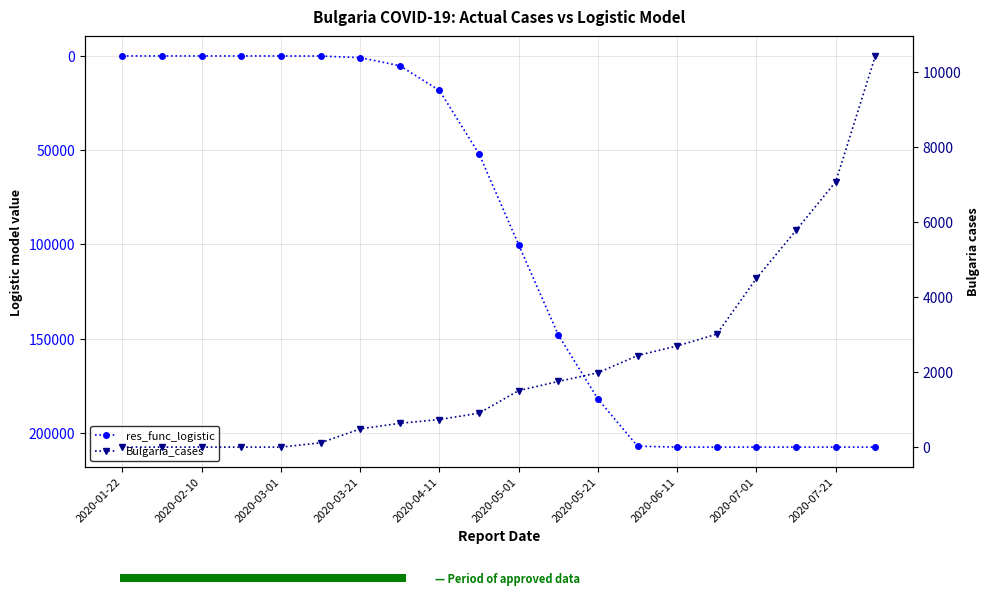

What is the label of the 1st bar from the left?

2020-01-22